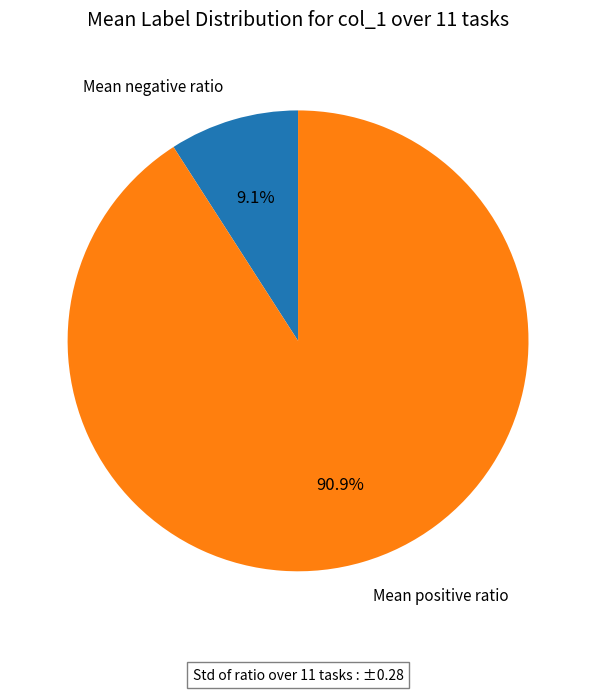

Which category has the biggest portion of the pie?

Mean positive ratio